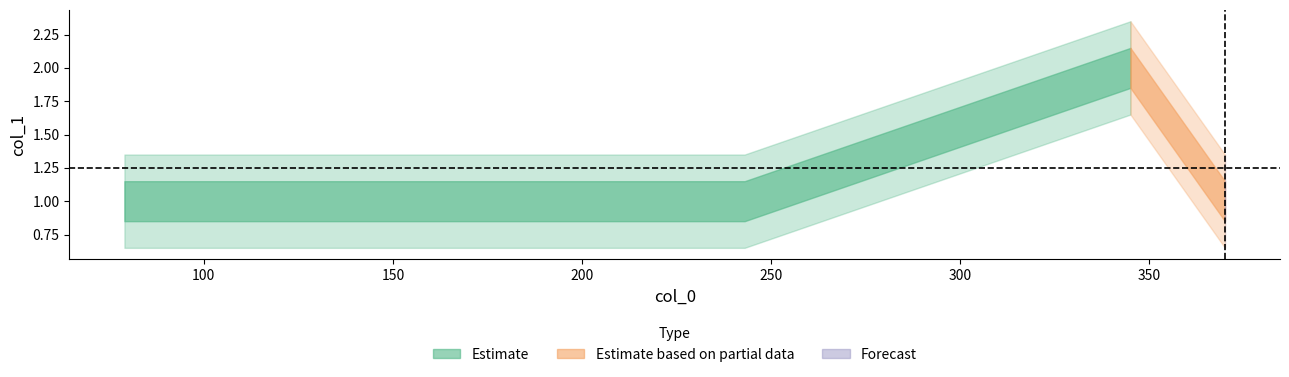

Reading left to right, transcribe all the data shown in this chart.

79=1	243=1	345=2	370=1